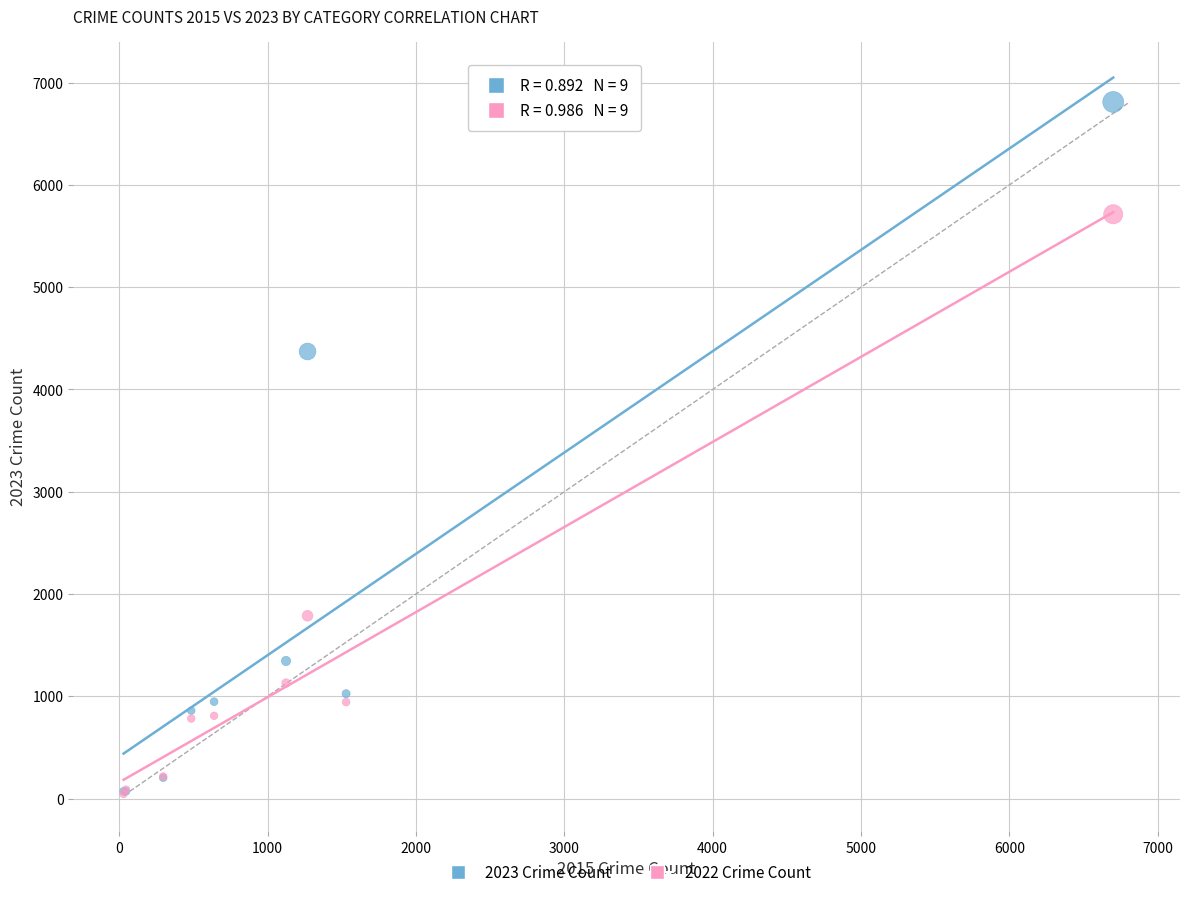

In the 2022 Crime Count series, what Y value is closest to 2879?

1787